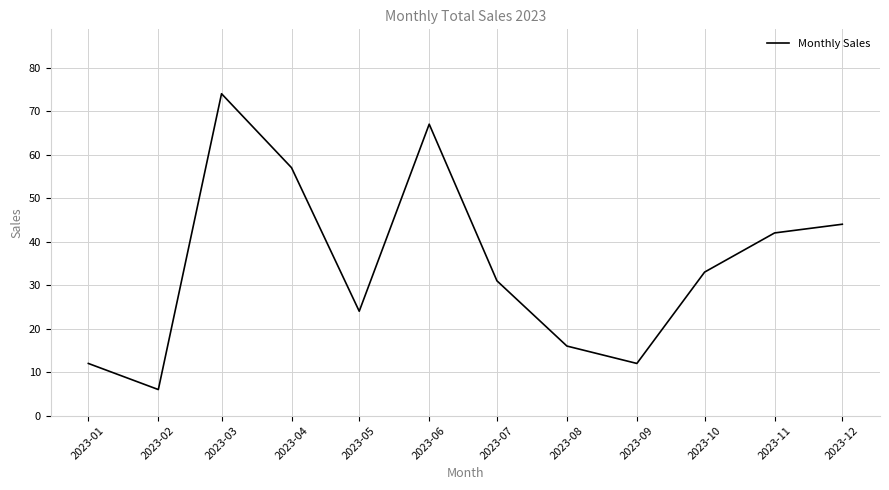

At which label is the value closest to 40?

2023-11